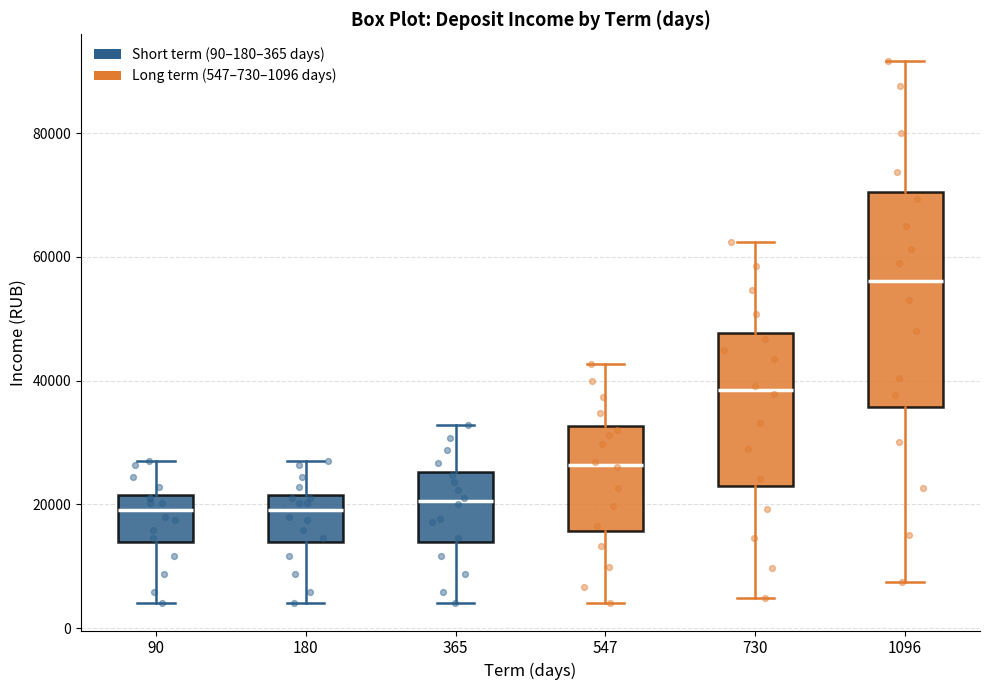

Where does the median line of the box at x = 1096 sit on the y-axis? The values are not printed on the chart, so give them approximately, as read against the axis.

56000